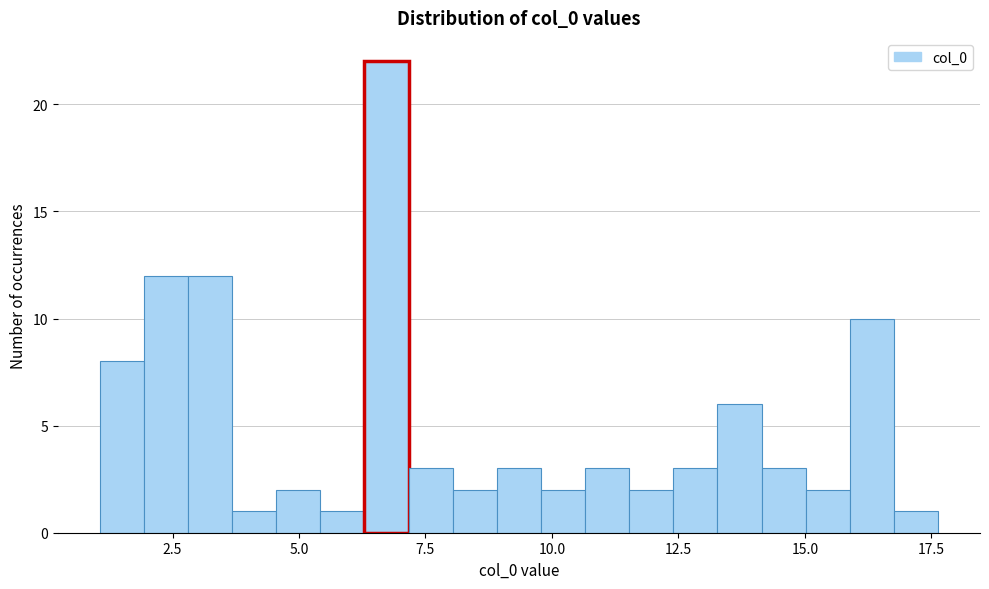

Around what value on the x-axis is the tallest bar? Give the approximate position of its centre, as read against the axis.

6.5